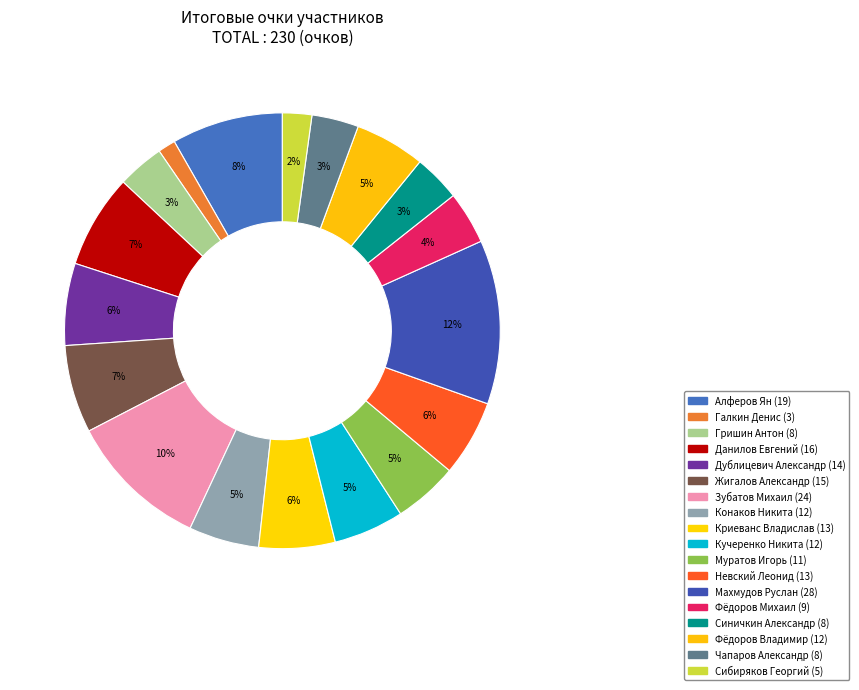

Which has a higher value, Синичкин Александр or Алферов Ян?

Алферов Ян